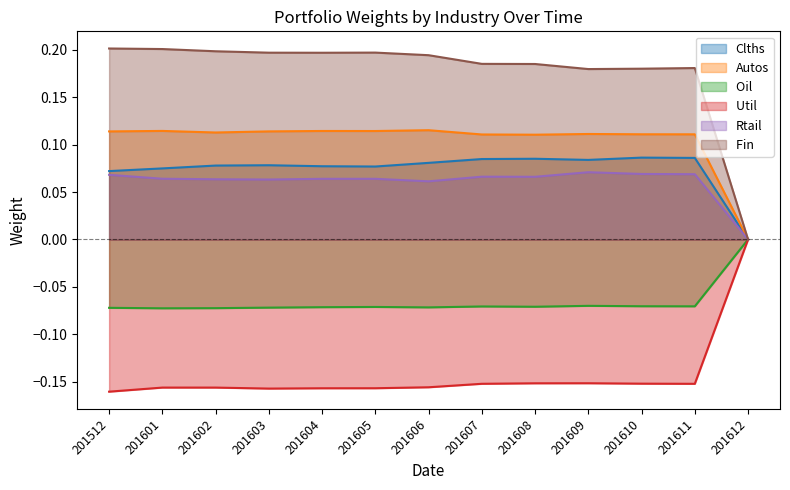

Where is the first local maximum for Autos?

201601